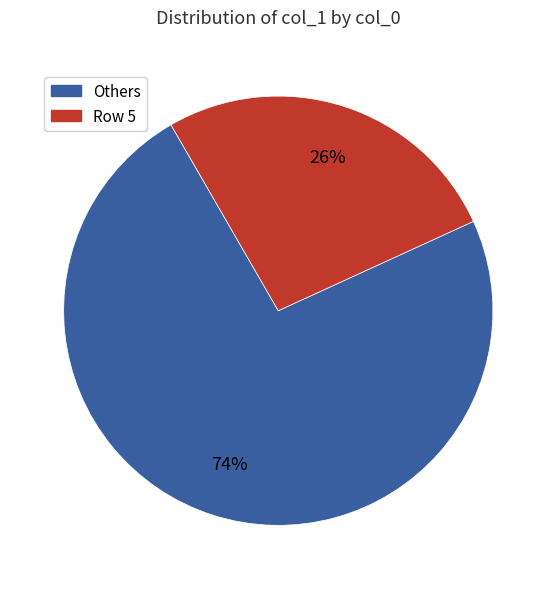

To the nearest percent, what is the average slice percentage?

50%